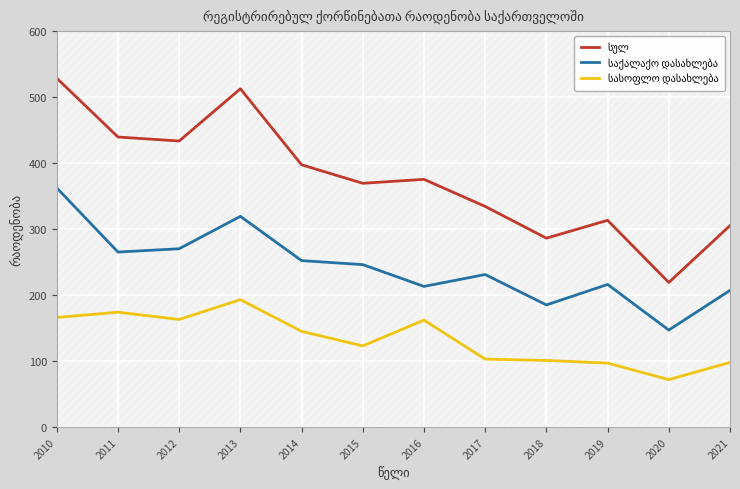

True or false: საქალაქო დასახლება and სასოფლო დასახლება cross at least once.

False